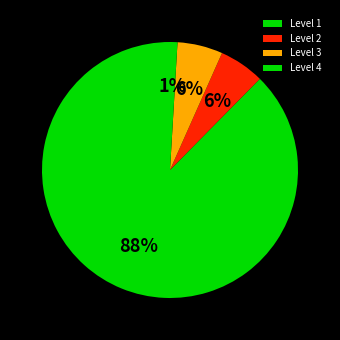

What percentage is the Level 1 slice, to the nearest percent?

88%